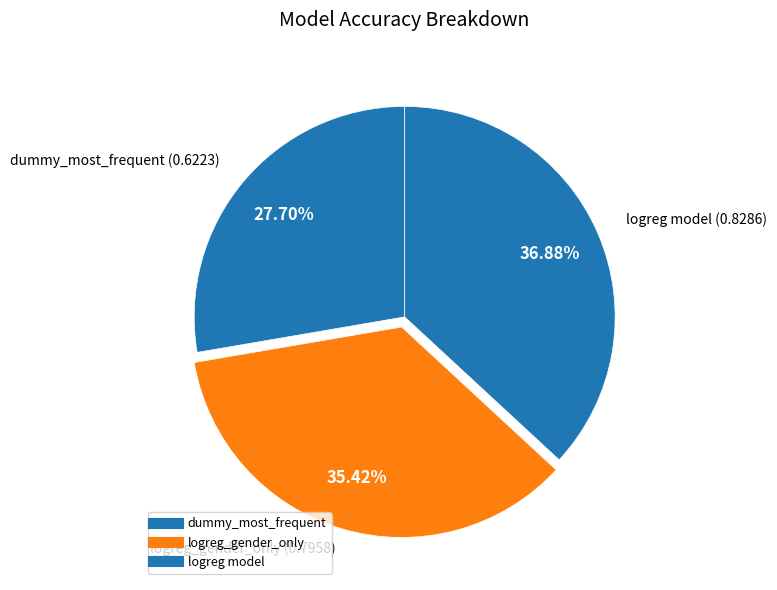

To the nearest percent, what portion does dummy_most_frequent represent?

28%